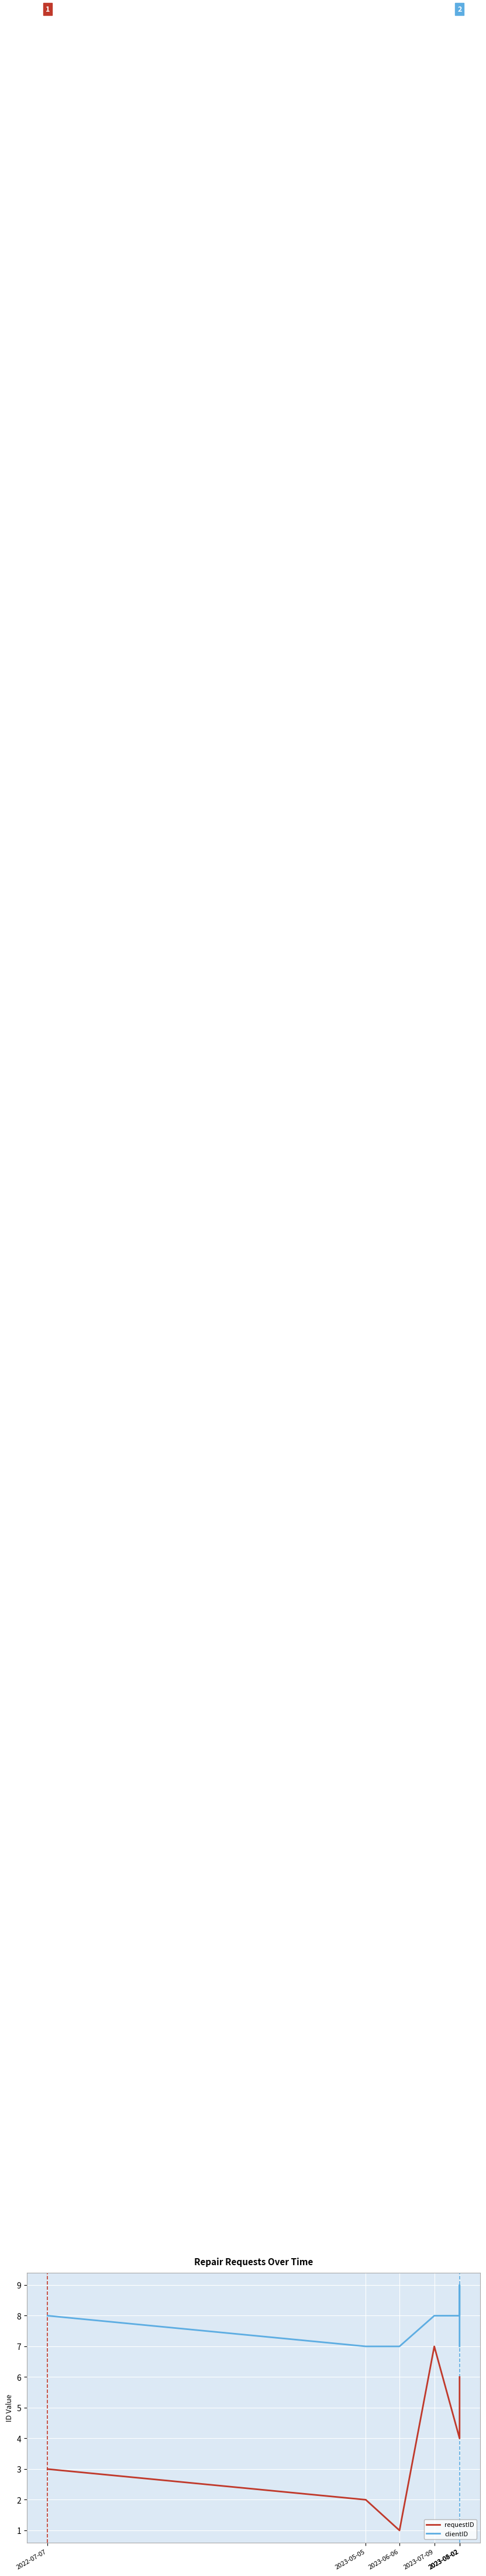

Where is the first local minimum for requestID?

2023-06-06